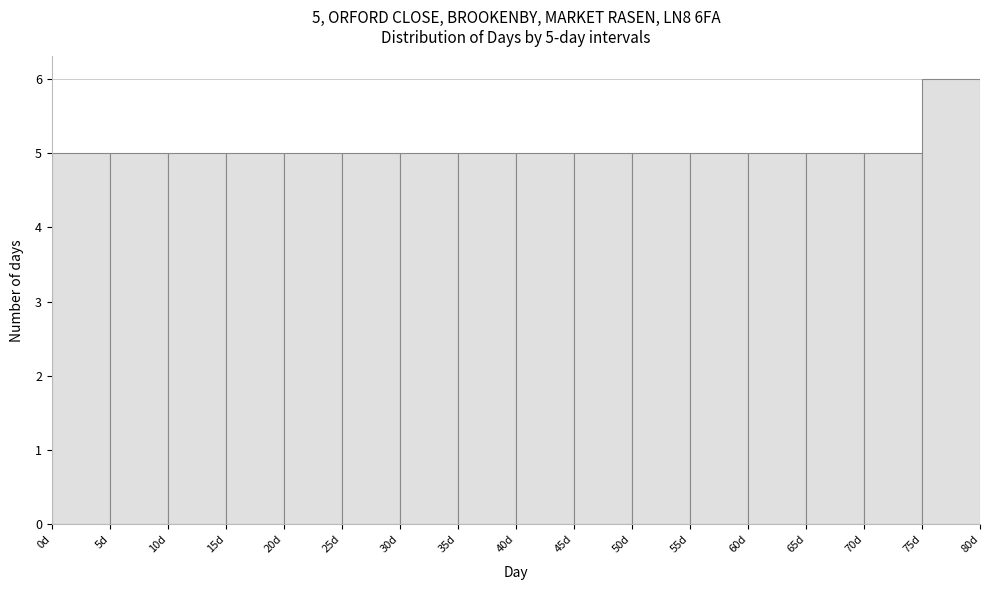

Over which range of the x-axis is the bar tallest?

75 to 80